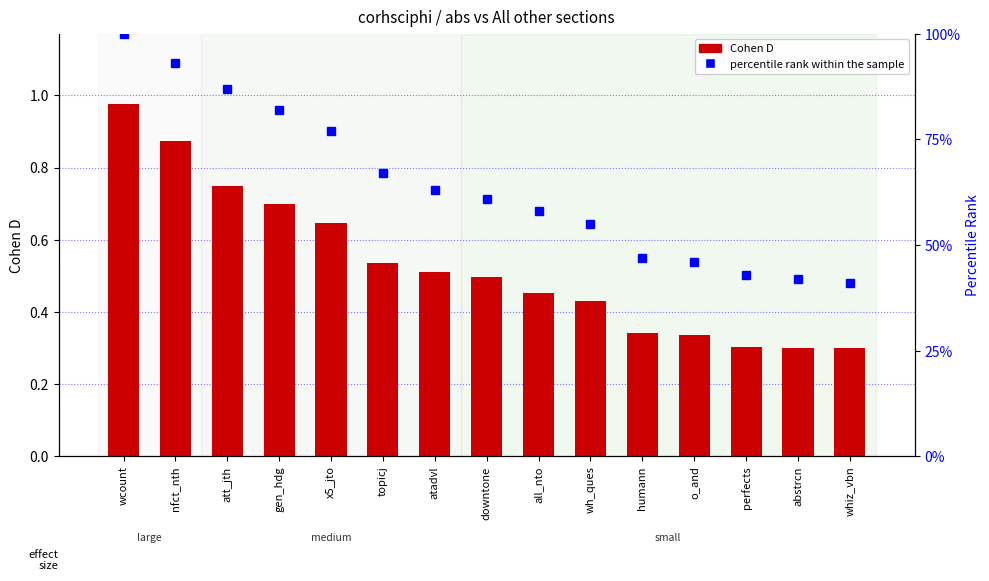

What is the label of the 15th bar from the left?

whiz_vbn